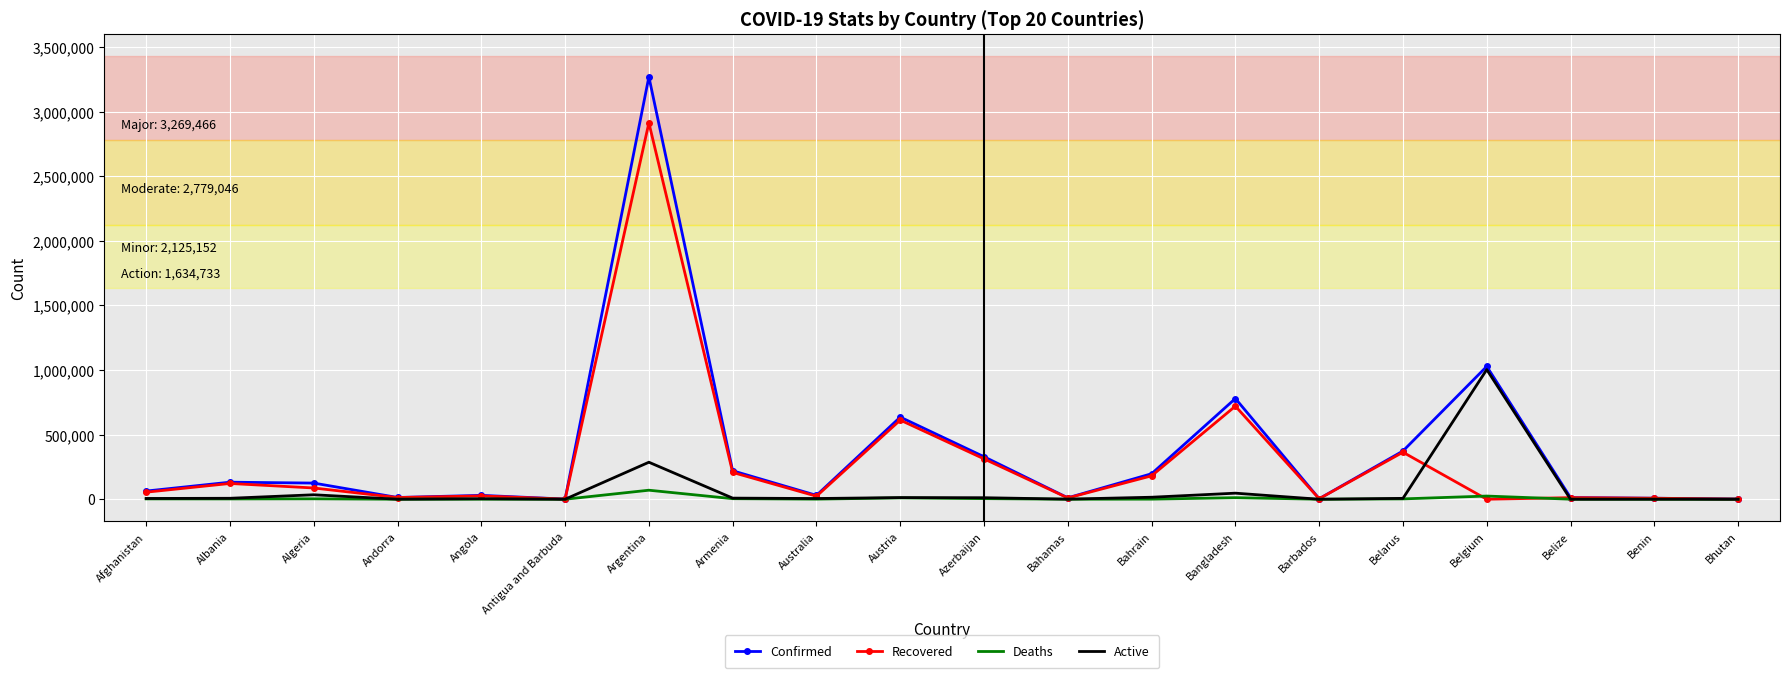

True or false: Recovered has a value of 720471 at Bangladesh.

True